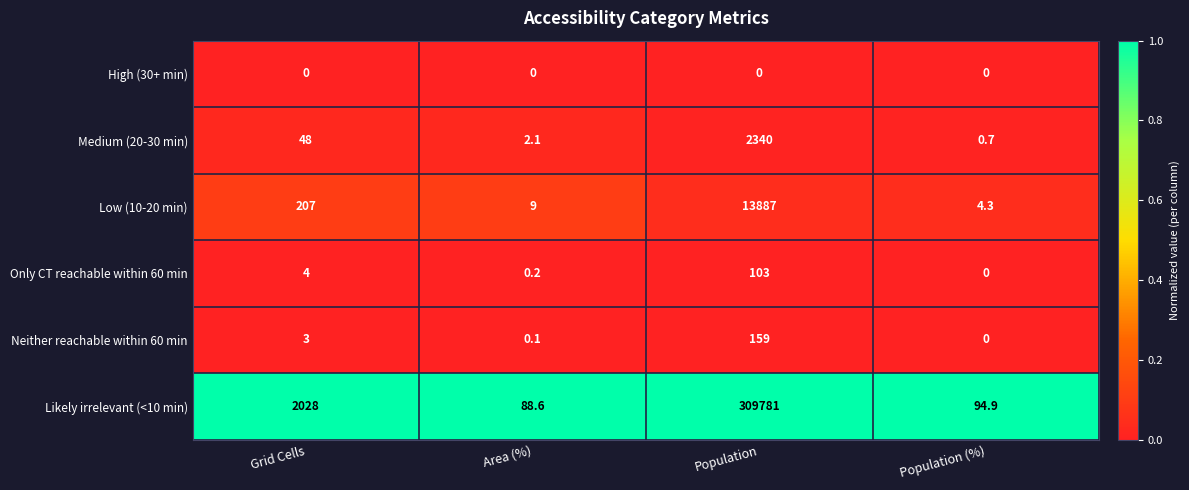

At which category does the chart reach its peak across all series?

Population